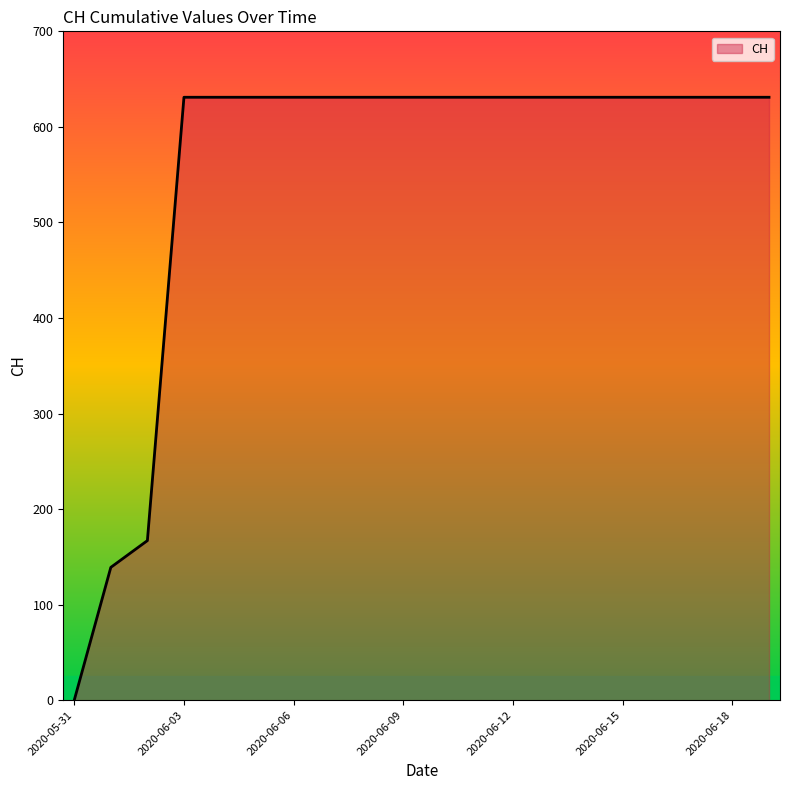

What is the average value?

552